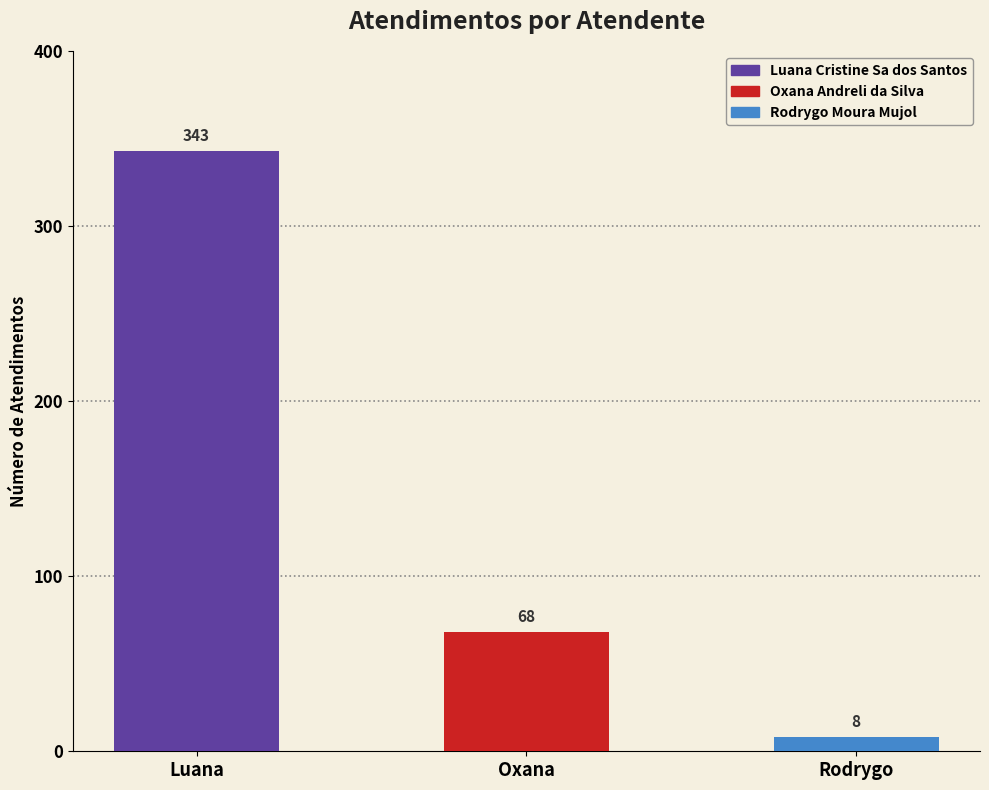

How many data points does each series have?

3